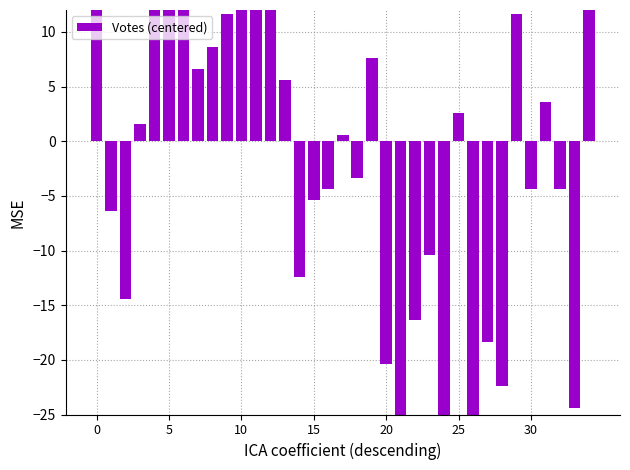

How many data points are less than 0?

17